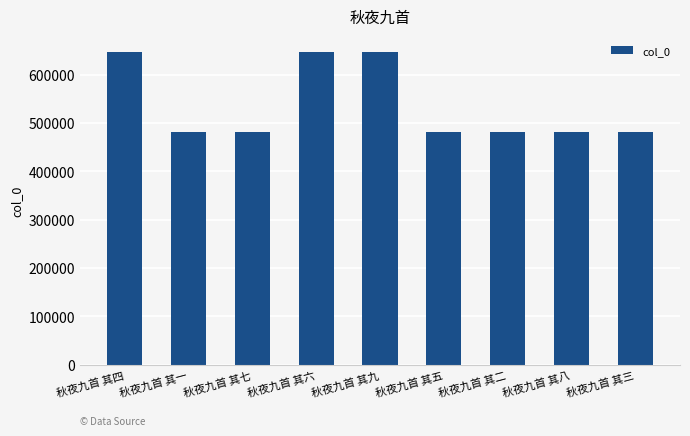

What is the label of the 7th bar from the left?

秋夜九首 其二